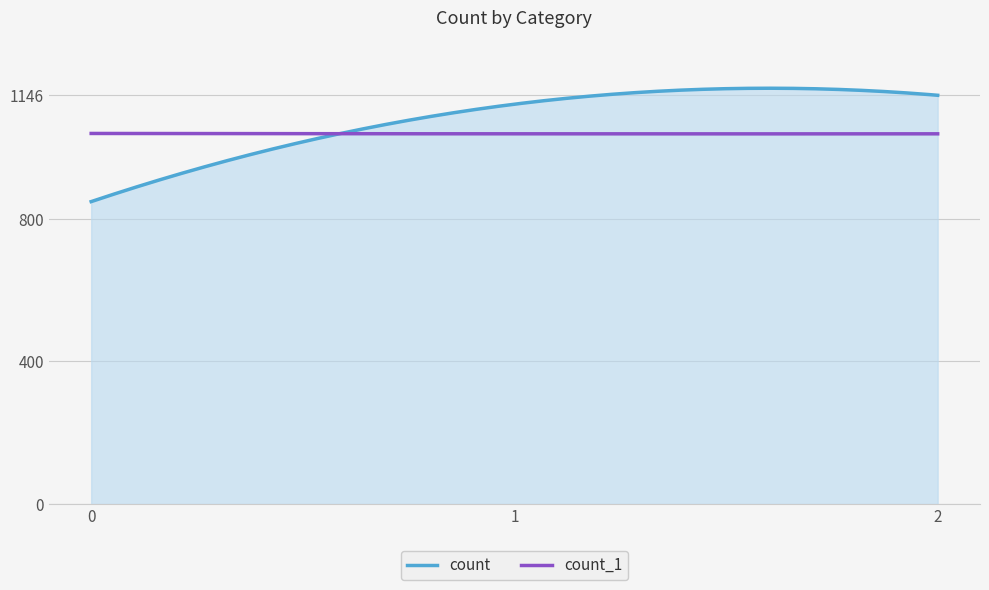

Which series has the widest spread of values?

count